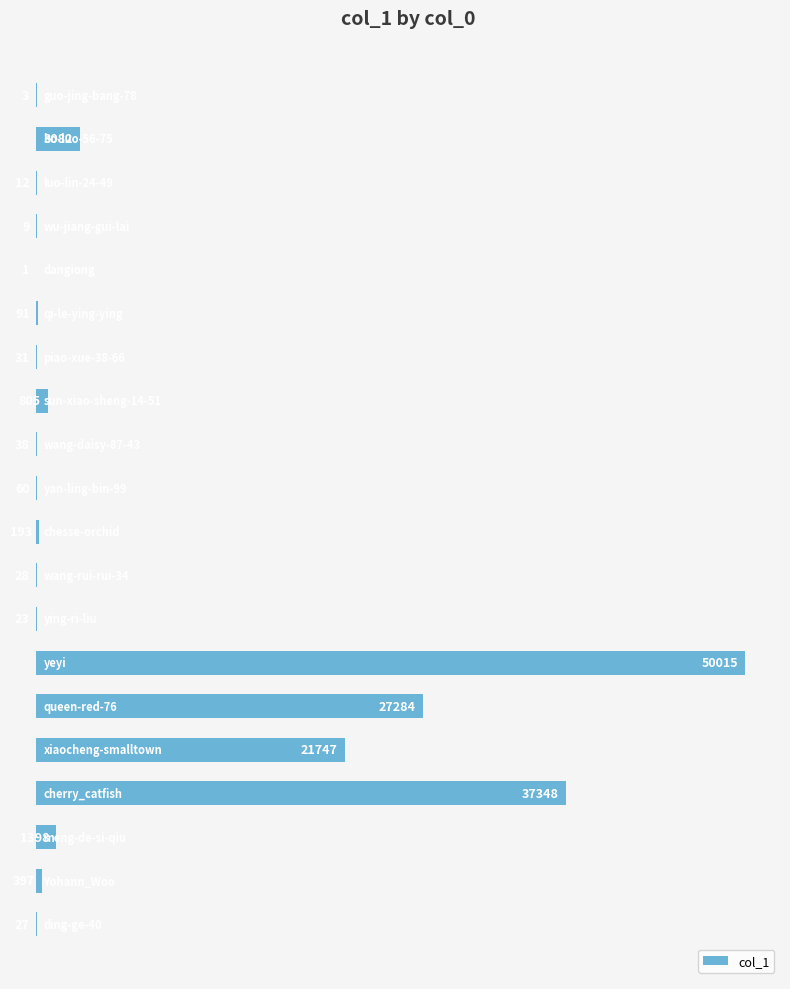

What is the sum of all values?

142592